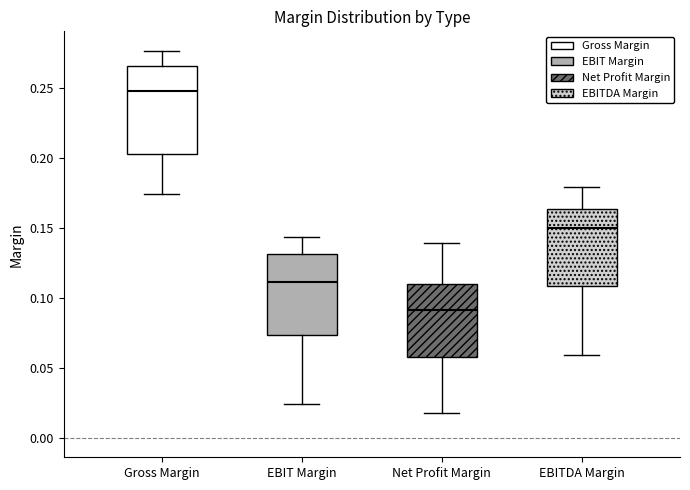

Where is the lower edge of the box for Gross Margin on the y-axis? The values are not printed on the chart, so give them approximately, as read against the axis.

0.205